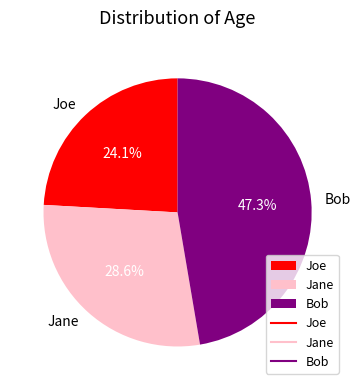

To the nearest percent, what is the difference between the Bob and Jane slice percentages?

19%